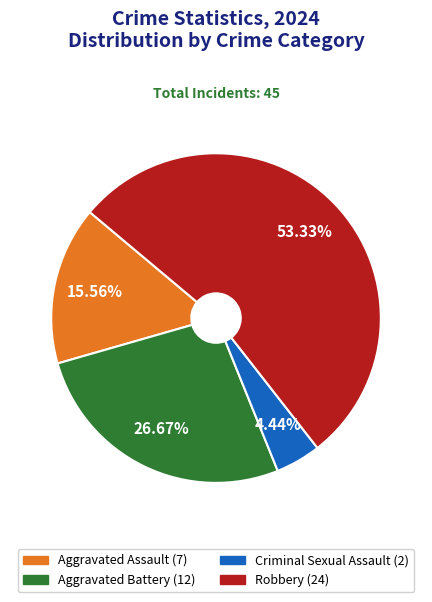

To the nearest percent, what is the average slice percentage?

25%